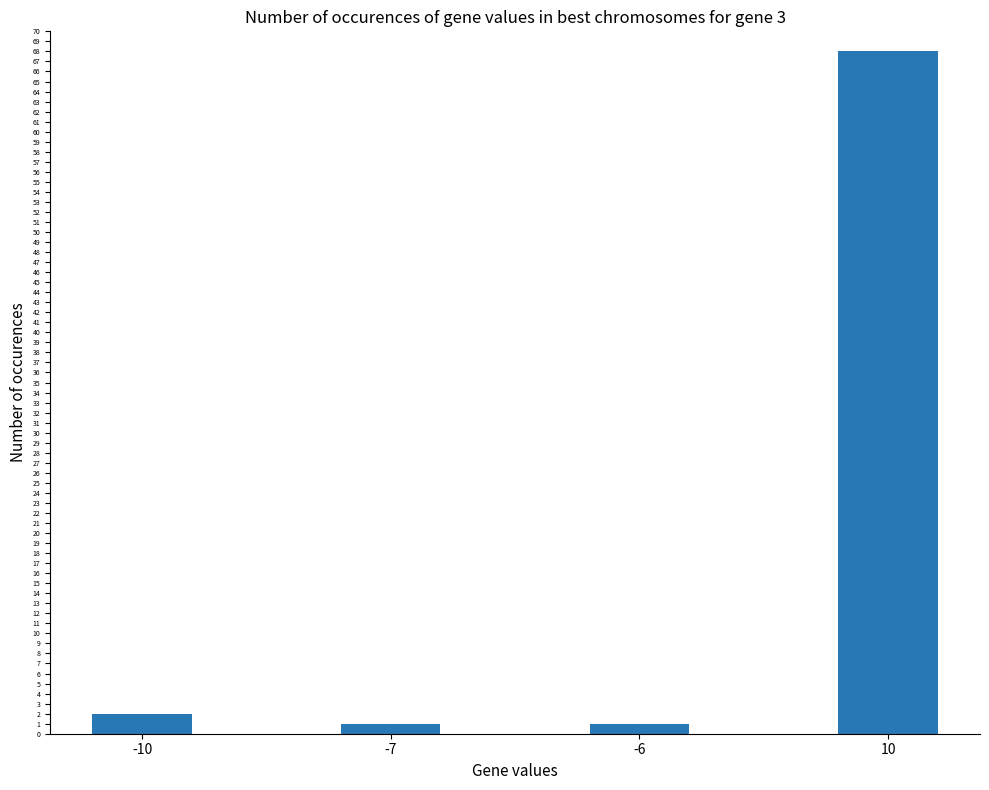

The value at 10 is 68. True or false?

True